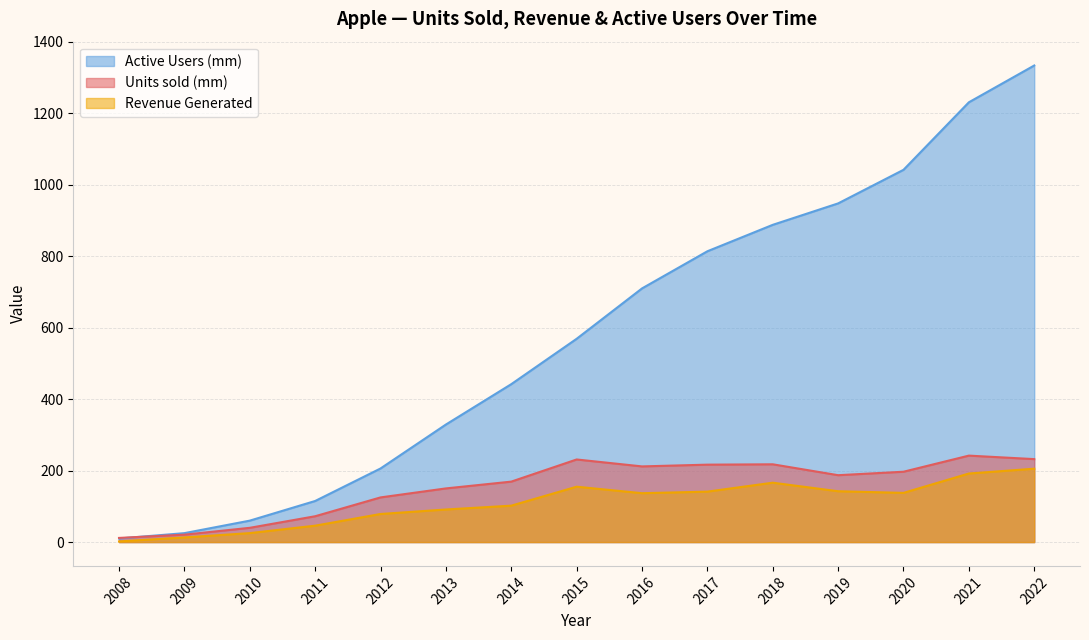

How many distinct data groups are displayed?

3